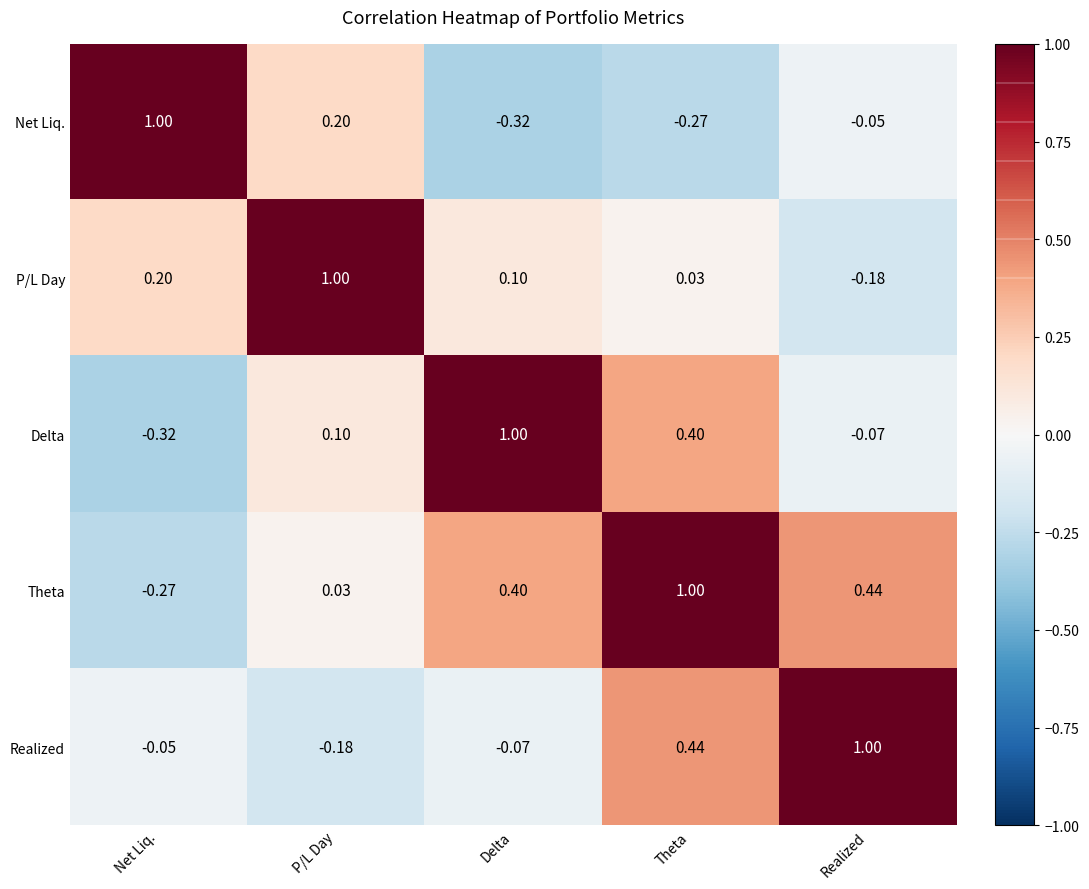

Count the number of data series in this chart.

5